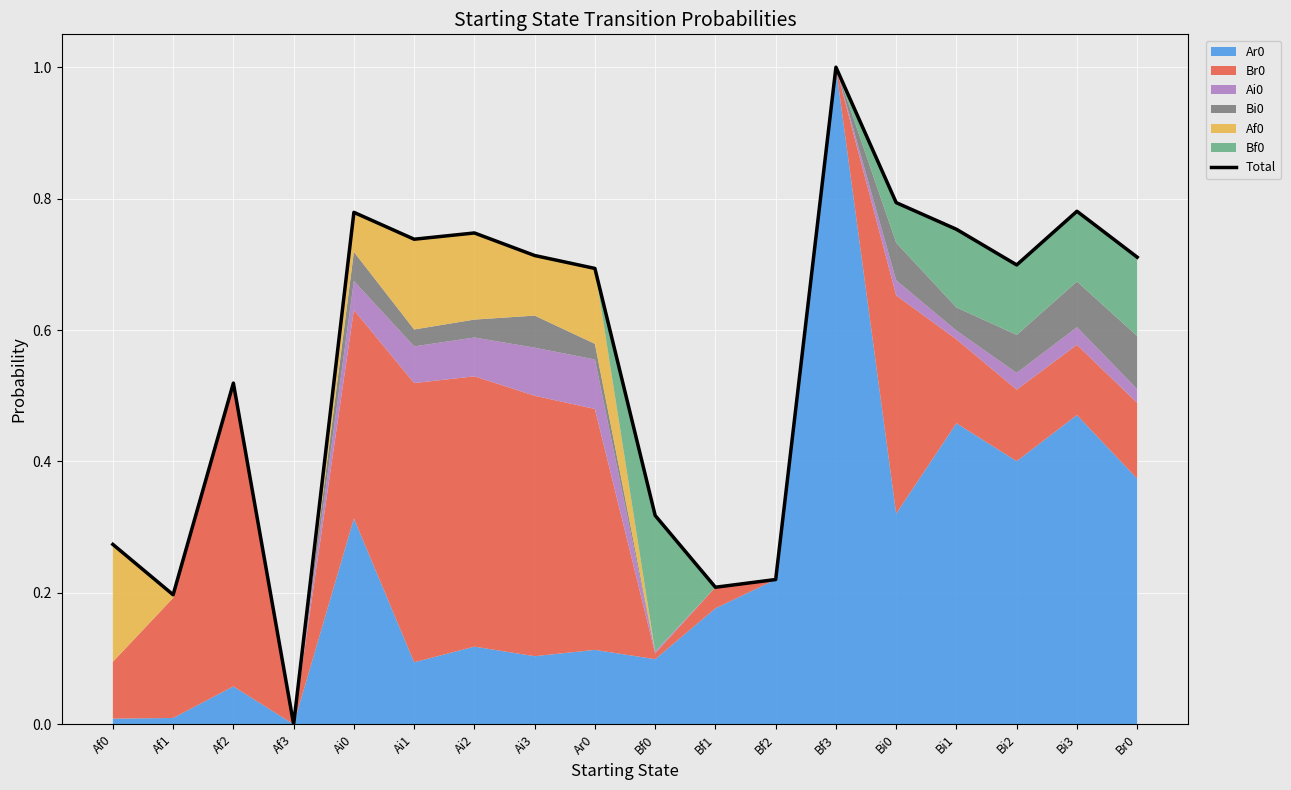

Rank the categories by value from highest to lowest.

Bf3, Bi0, Bi3, Ai0, Bi1, Ai2, Ai1, Ai3, Br0, Bi2, Ar0, Af2, Bf0, Af0, Bf2, Bf1, Af1, Af3